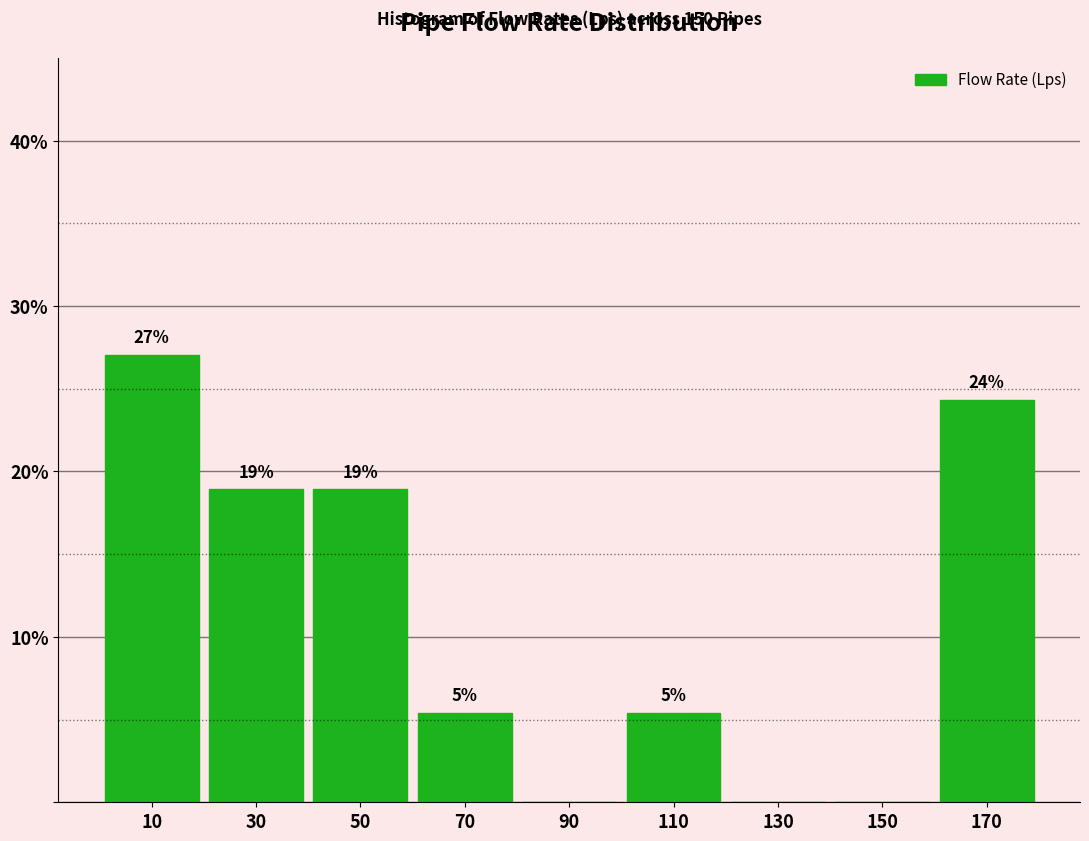

Over which range of the x-axis is the bar tallest?

0 to 20